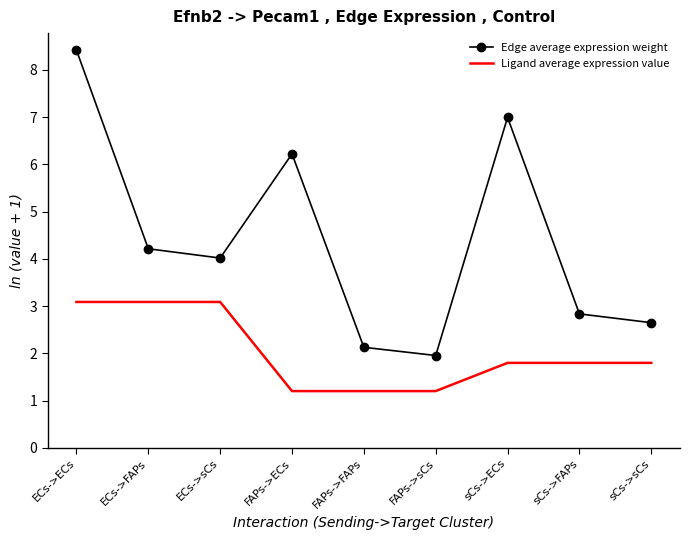

True or false: Edge average expression weight has a value of 5.7 at ECs->FAPs.

False